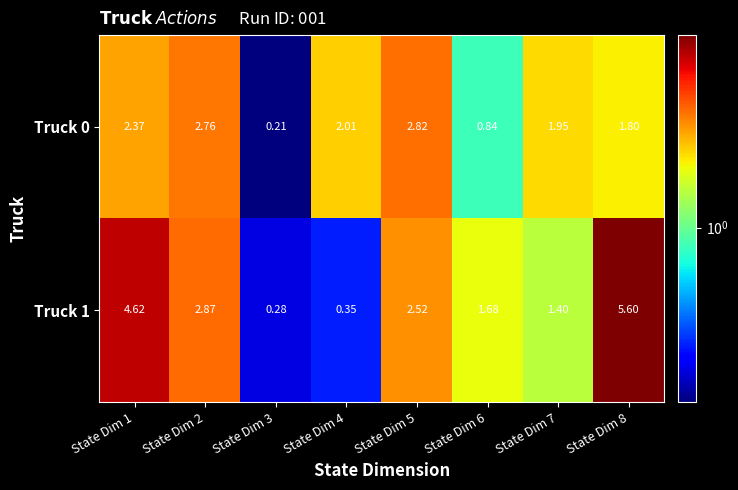

Is the value of Truck 1 at State Dim 2 greater than the value of Truck 0 at State Dim 1?

Yes